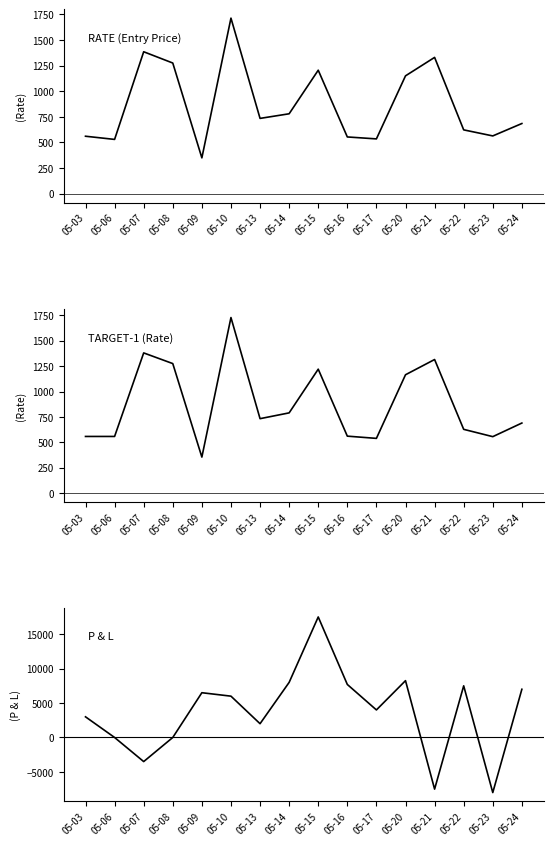

What is the difference between the second highest and minimum values in the P & L series?

16250